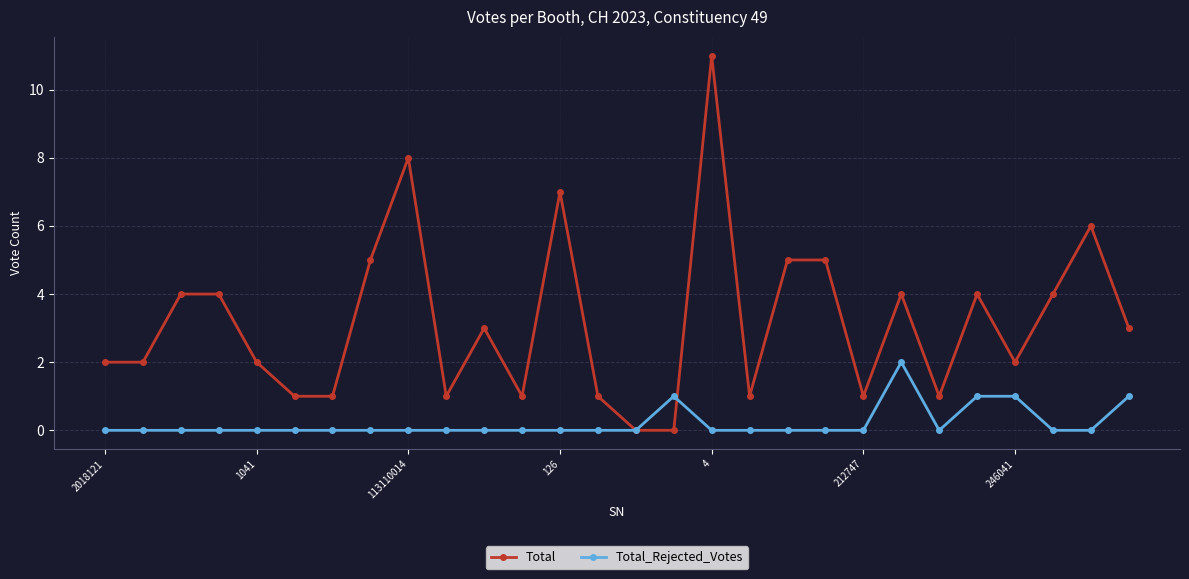

Which series has the widest spread of values?

Total